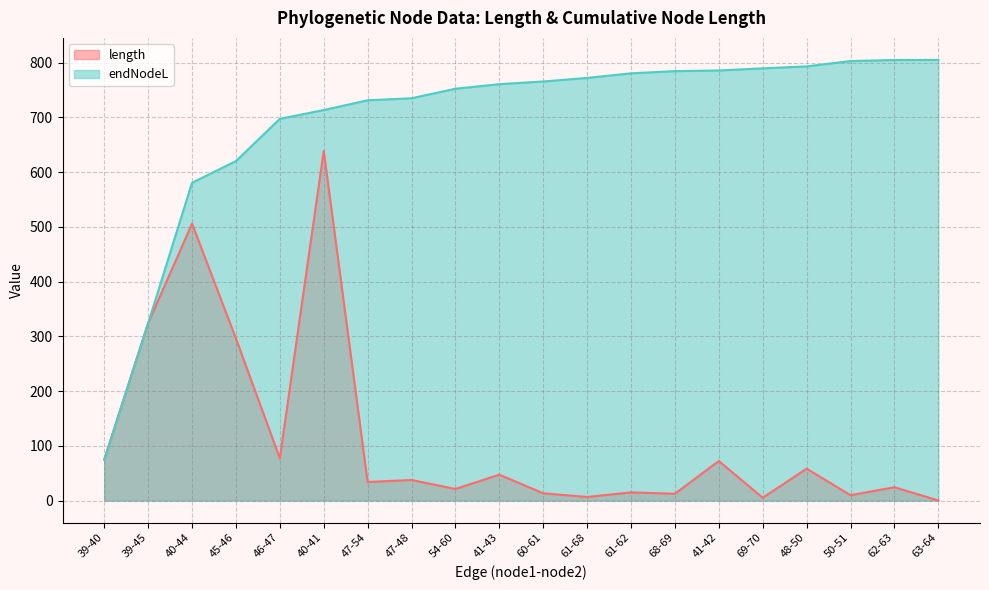

How many values in the endNodeL series are below 765?

10